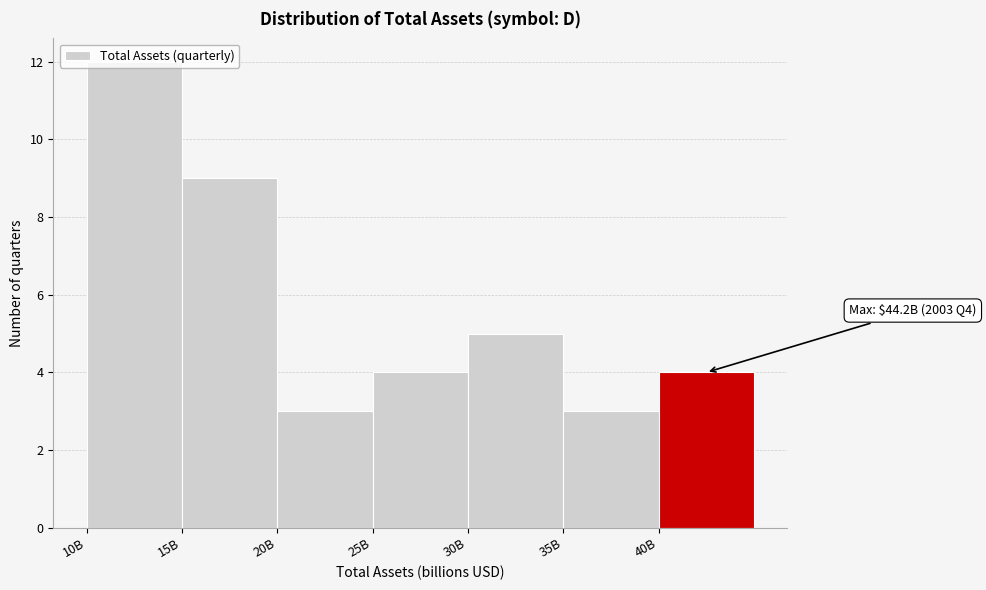

What is the difference between the values at 25B and 10B?

8